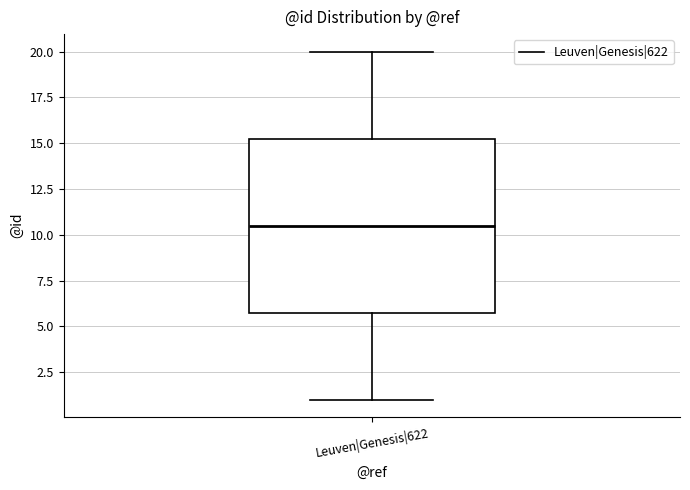

Read this box plot against the y-axis: the position of the median line, the range covered by the box, and the ends of both whiskers. The values are not printed on the chart, so give them approximately, as read against the axis.

median 10.5, box 6.0 to 15.5, whiskers 1.0 to 20.0